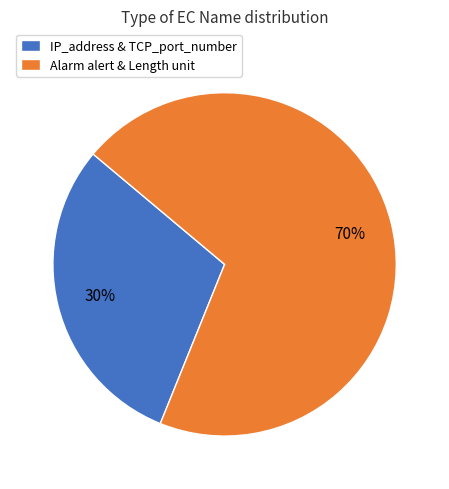

Is there a majority slice in this chart?

Yes